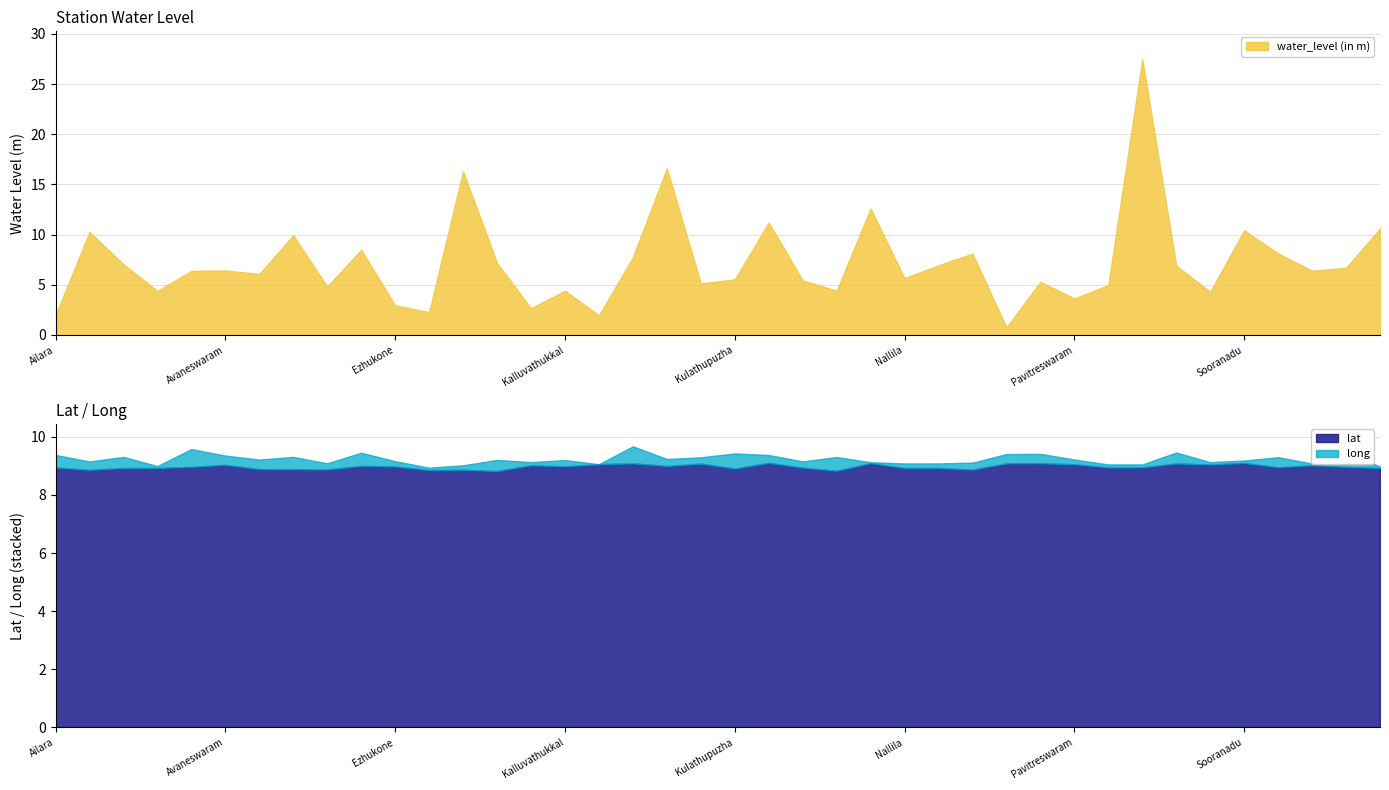

What is the average value of the water_level (in m) series?

7.2